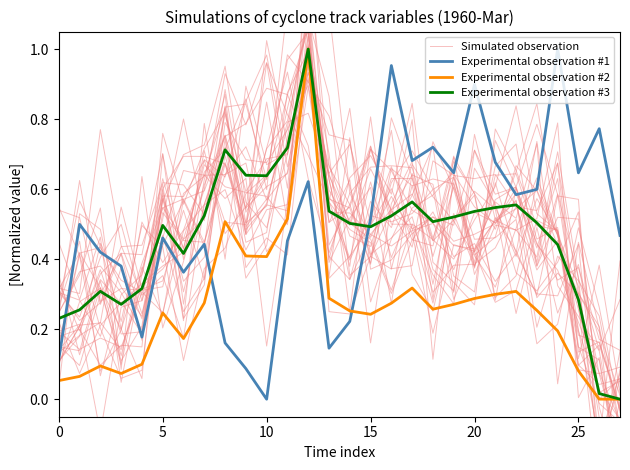

Which series ends up on top after the final intersection of Experimental observation #2 and Experimental observation #1?

Experimental observation #1